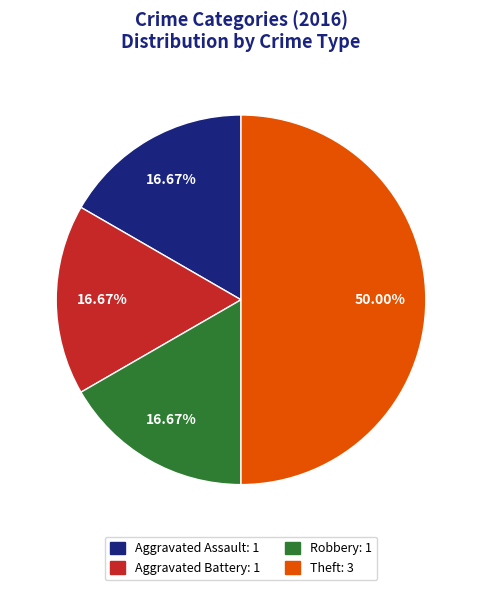

To the nearest percent, what is the average slice percentage?

25%